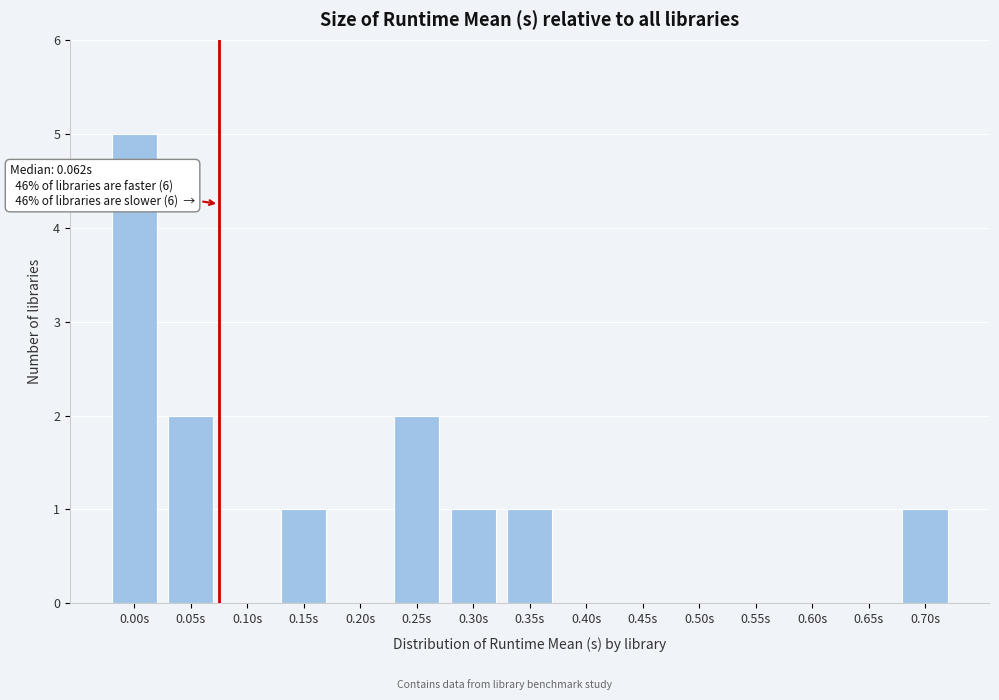

Reading left to right, list all the values displayed in this chart.

0.00s=5	0.05s=2	0.10s=0	0.15s=1	0.20s=0	0.25s=2	0.30s=1	0.35s=1	0.40s=0	0.45s=0	0.50s=0	0.55s=0	0.60s=0	0.65s=0	0.70s=1